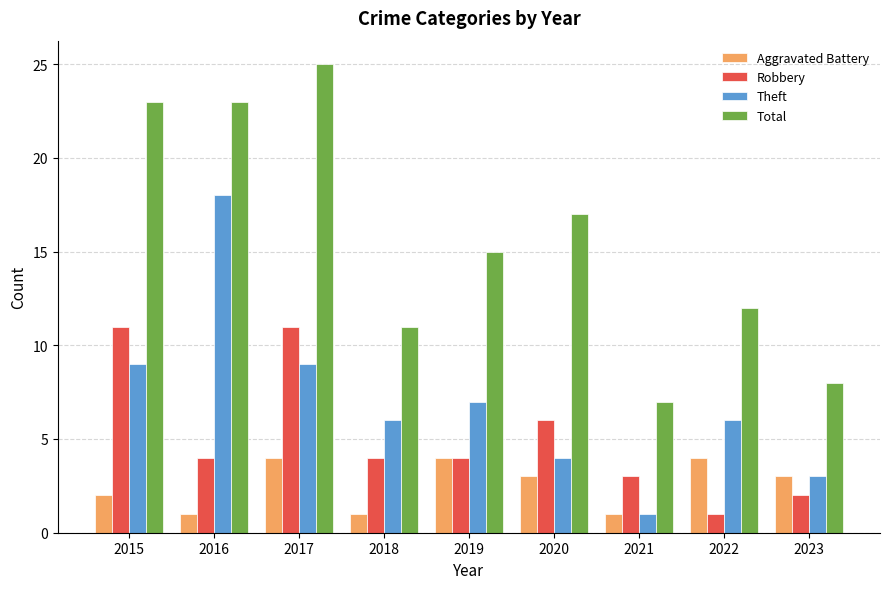

What is the difference between the maximum and second lowest values in the Aggravated Battery series?

3